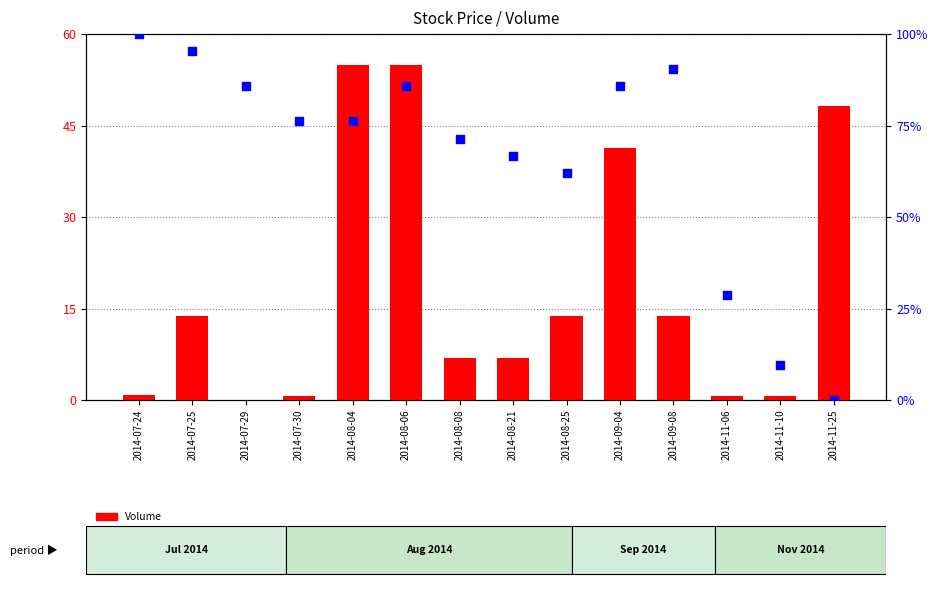

Is the value of Volume at 2014-07-29 greater than the value of percentile rank within the sample at 2014-08-04?

No